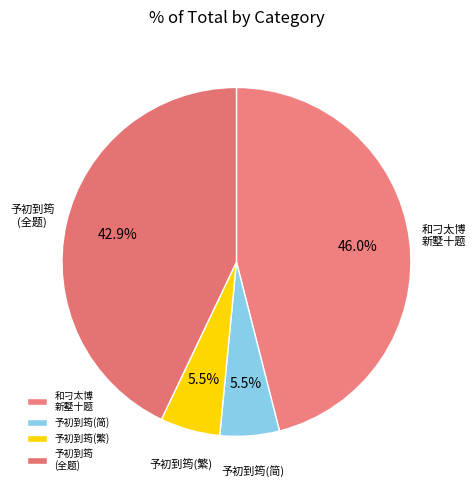

Between 和刁太博 新墅十题 and 予初到筠 (全题), which is larger?

和刁太博 新墅十题